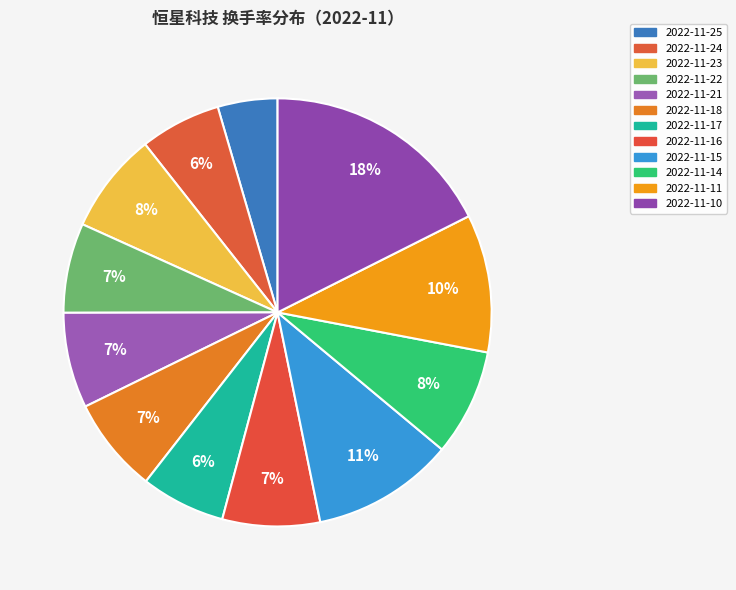

The 2022-11-25 slice represents 5% of the pie. True or false?

True